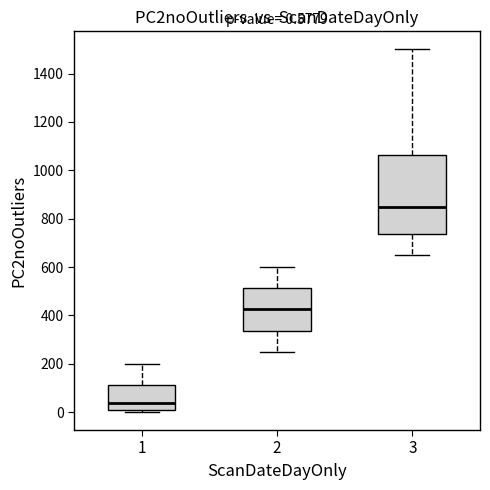

Which box's median line is the highest?

3